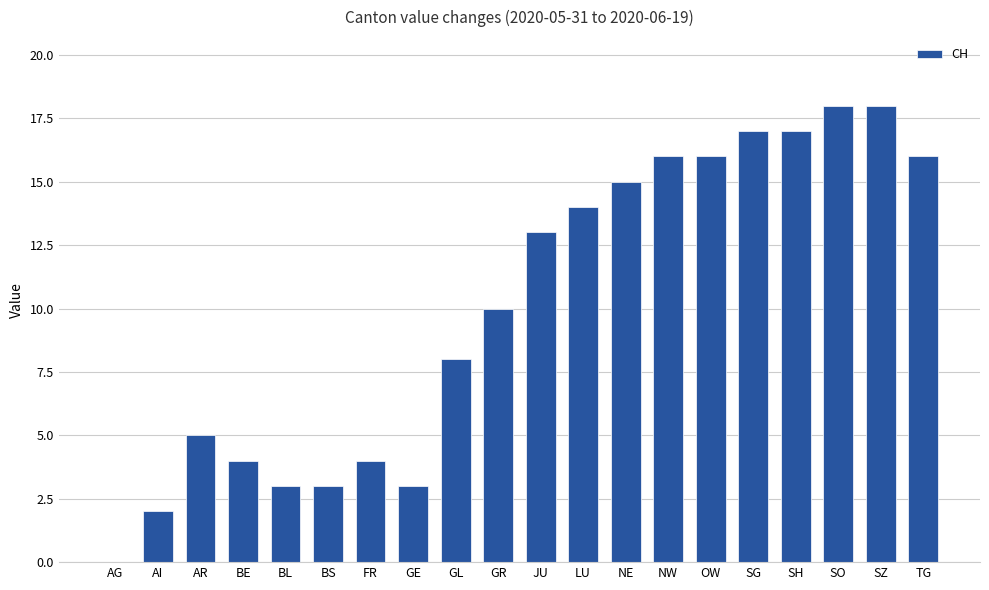

The chart shows a value of 10 at GR. True or false?

True